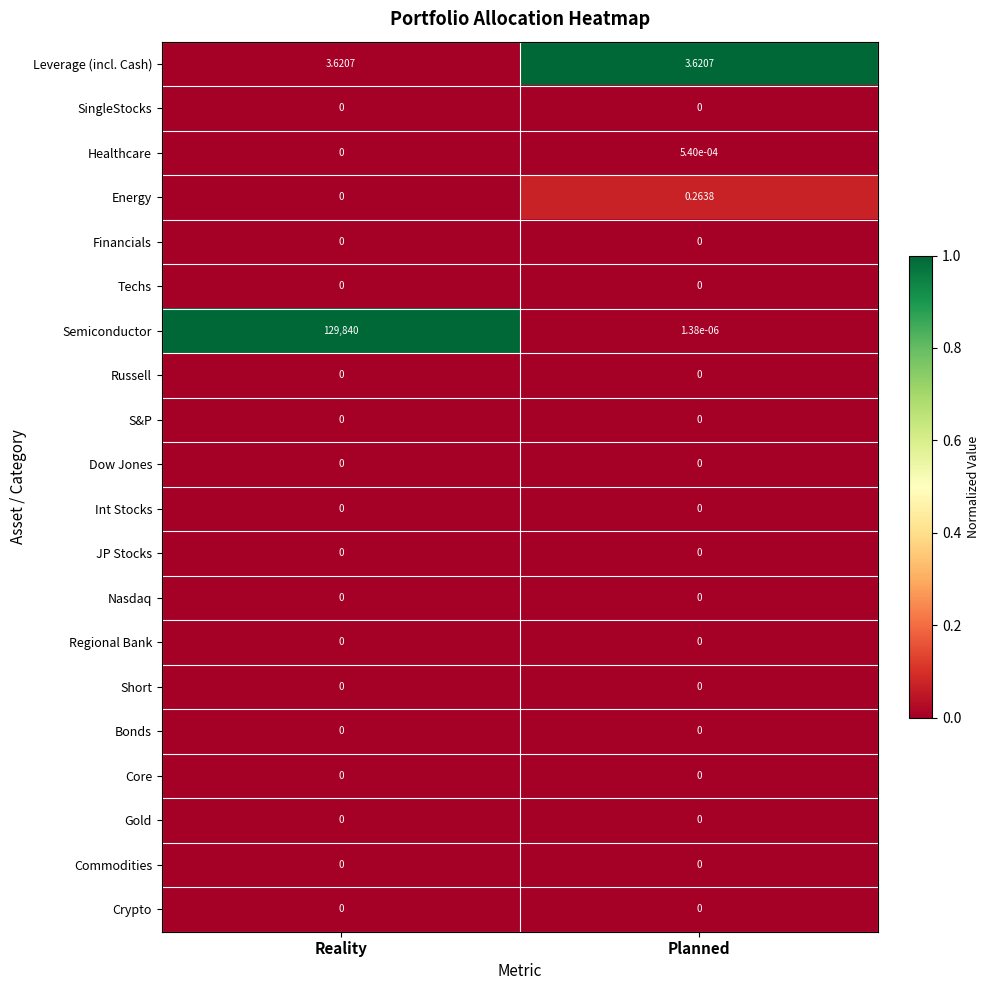

At which category is the sum across all series the highest?

Reality